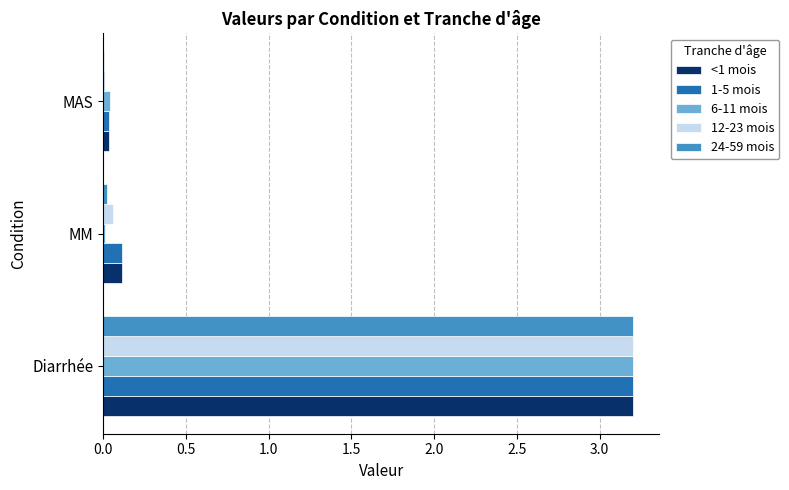

At which label is 12-23 mois closest to 1?

MM